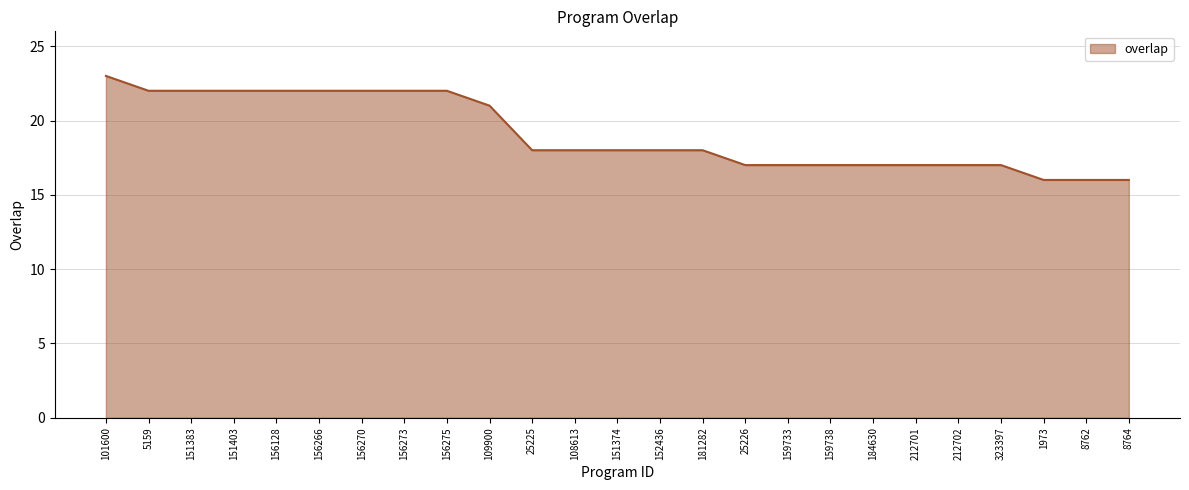

True or false: the data shows 3 at 159733.

False